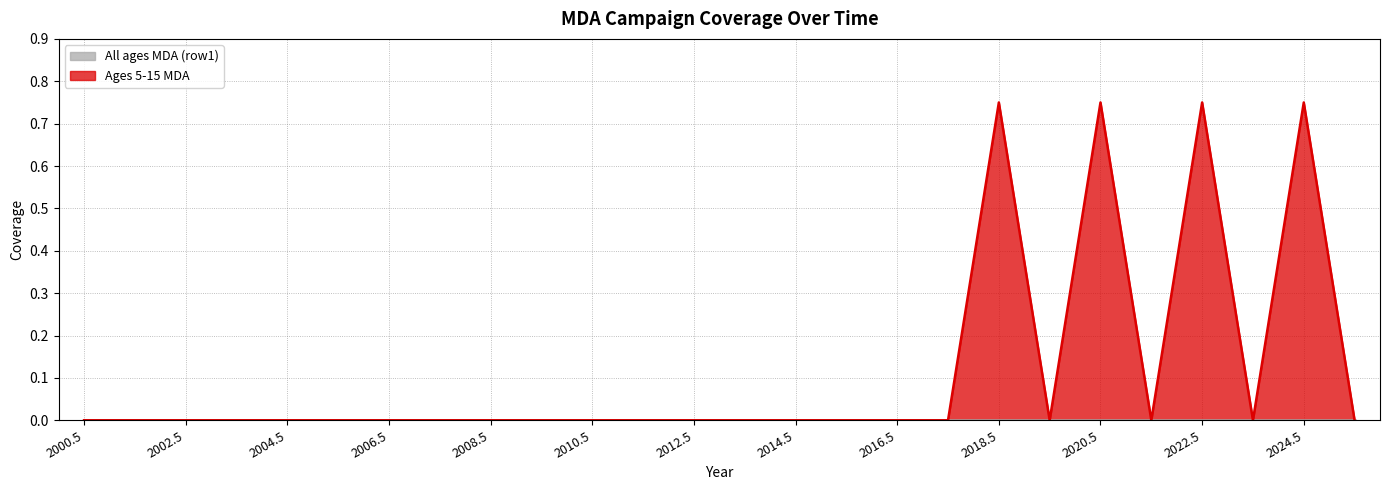

What is the label of the 10th point from the right?

2016.5